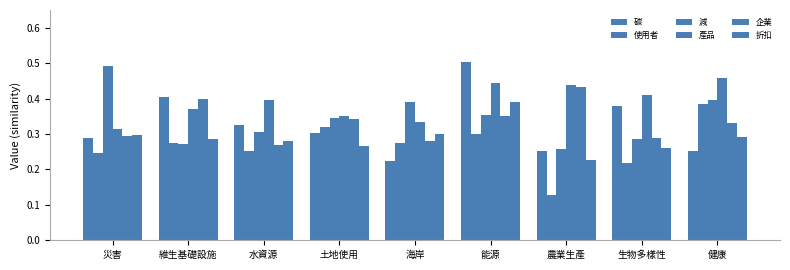

How many categories are shown in the chart?

9